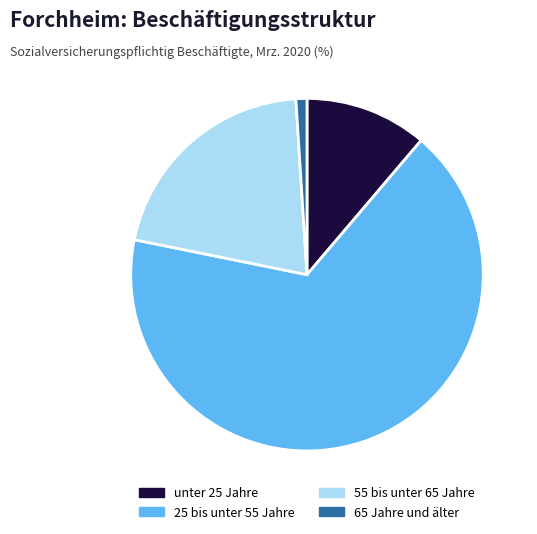

Count the number of slices in the pie.

4